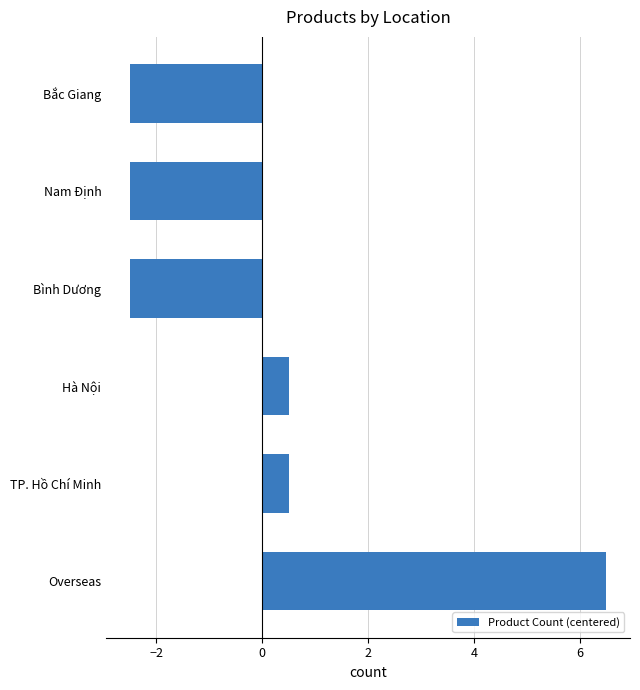

What is the difference between the values at Hà Nội and Nam Định?

3.0